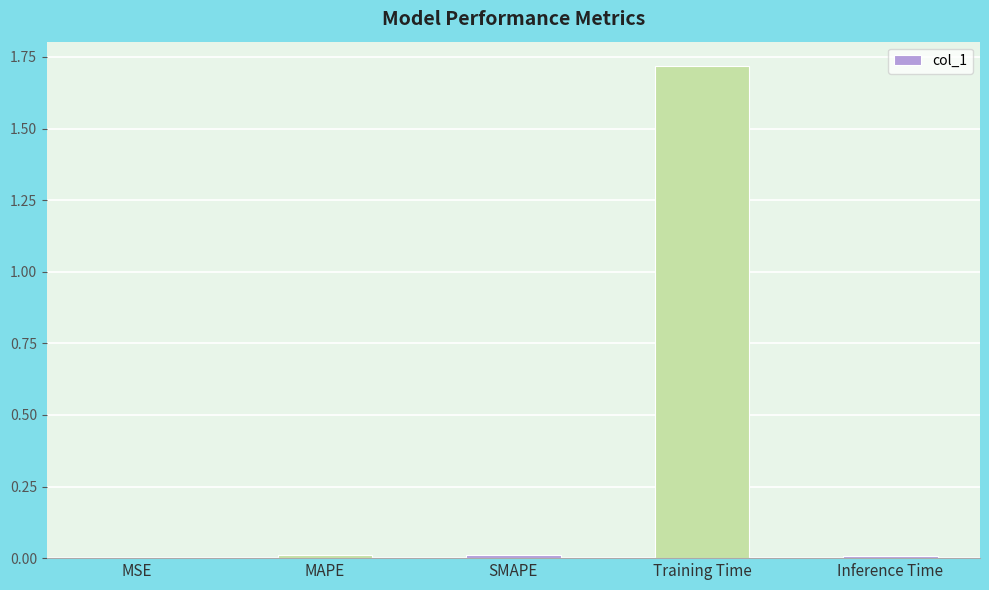

What is the sum of the values at SMAPE and Training Time?

1.7